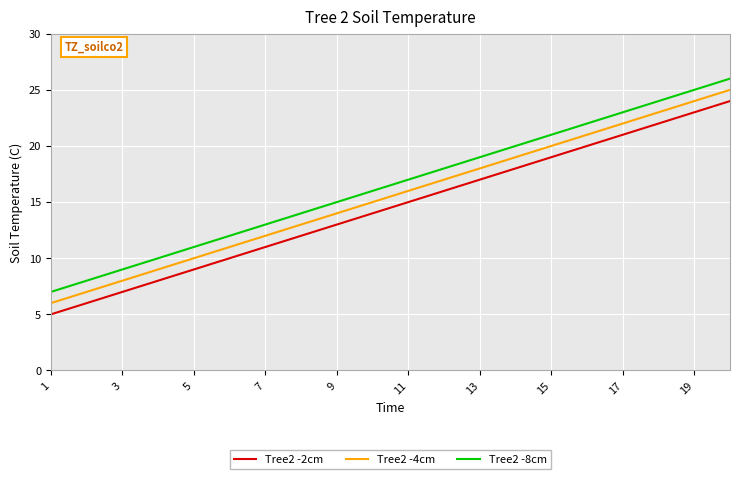

What is the maximum value shown in the chart?

26